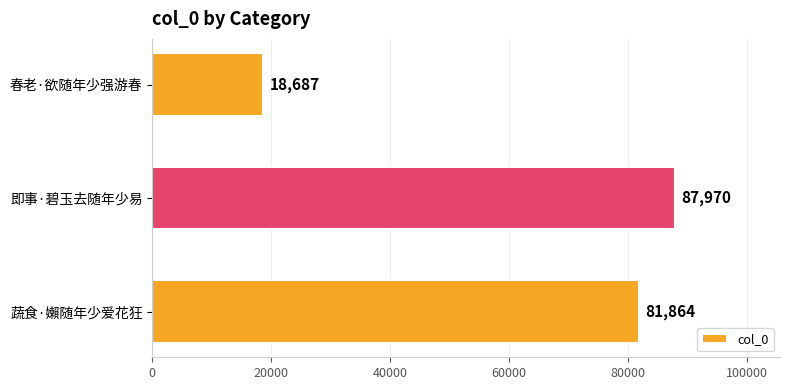

At which category does the chart reach its minimum across all series?

春老·欲随年少强游春